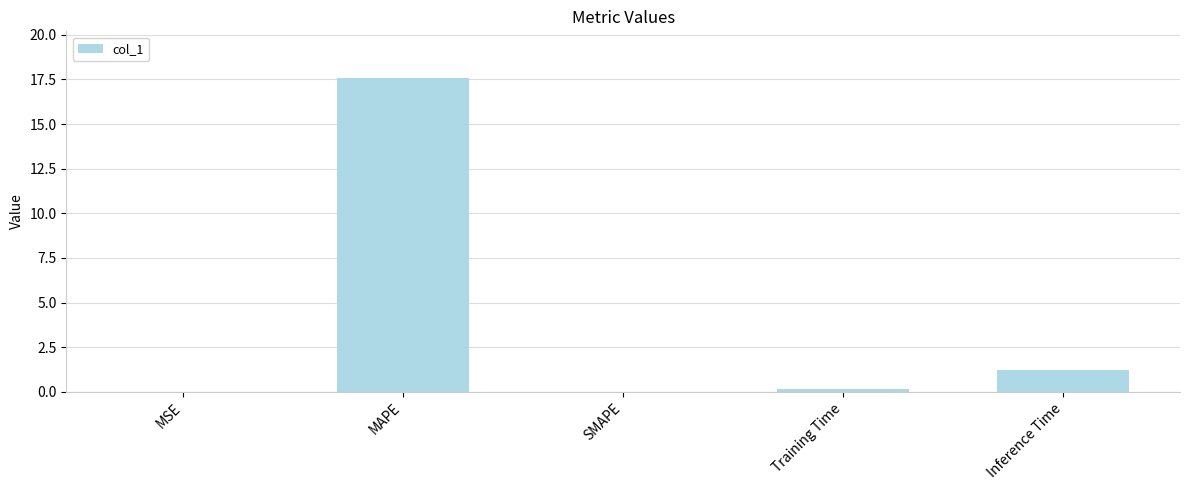

At which label is the value closest to 8?

Inference Time